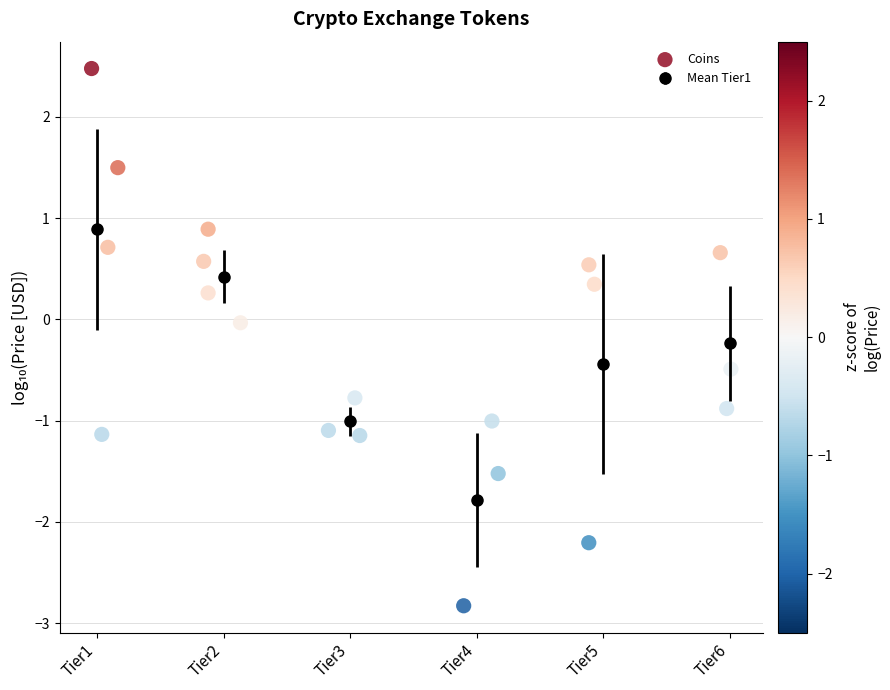

What is the range of Y values (max minus min)?

5.3